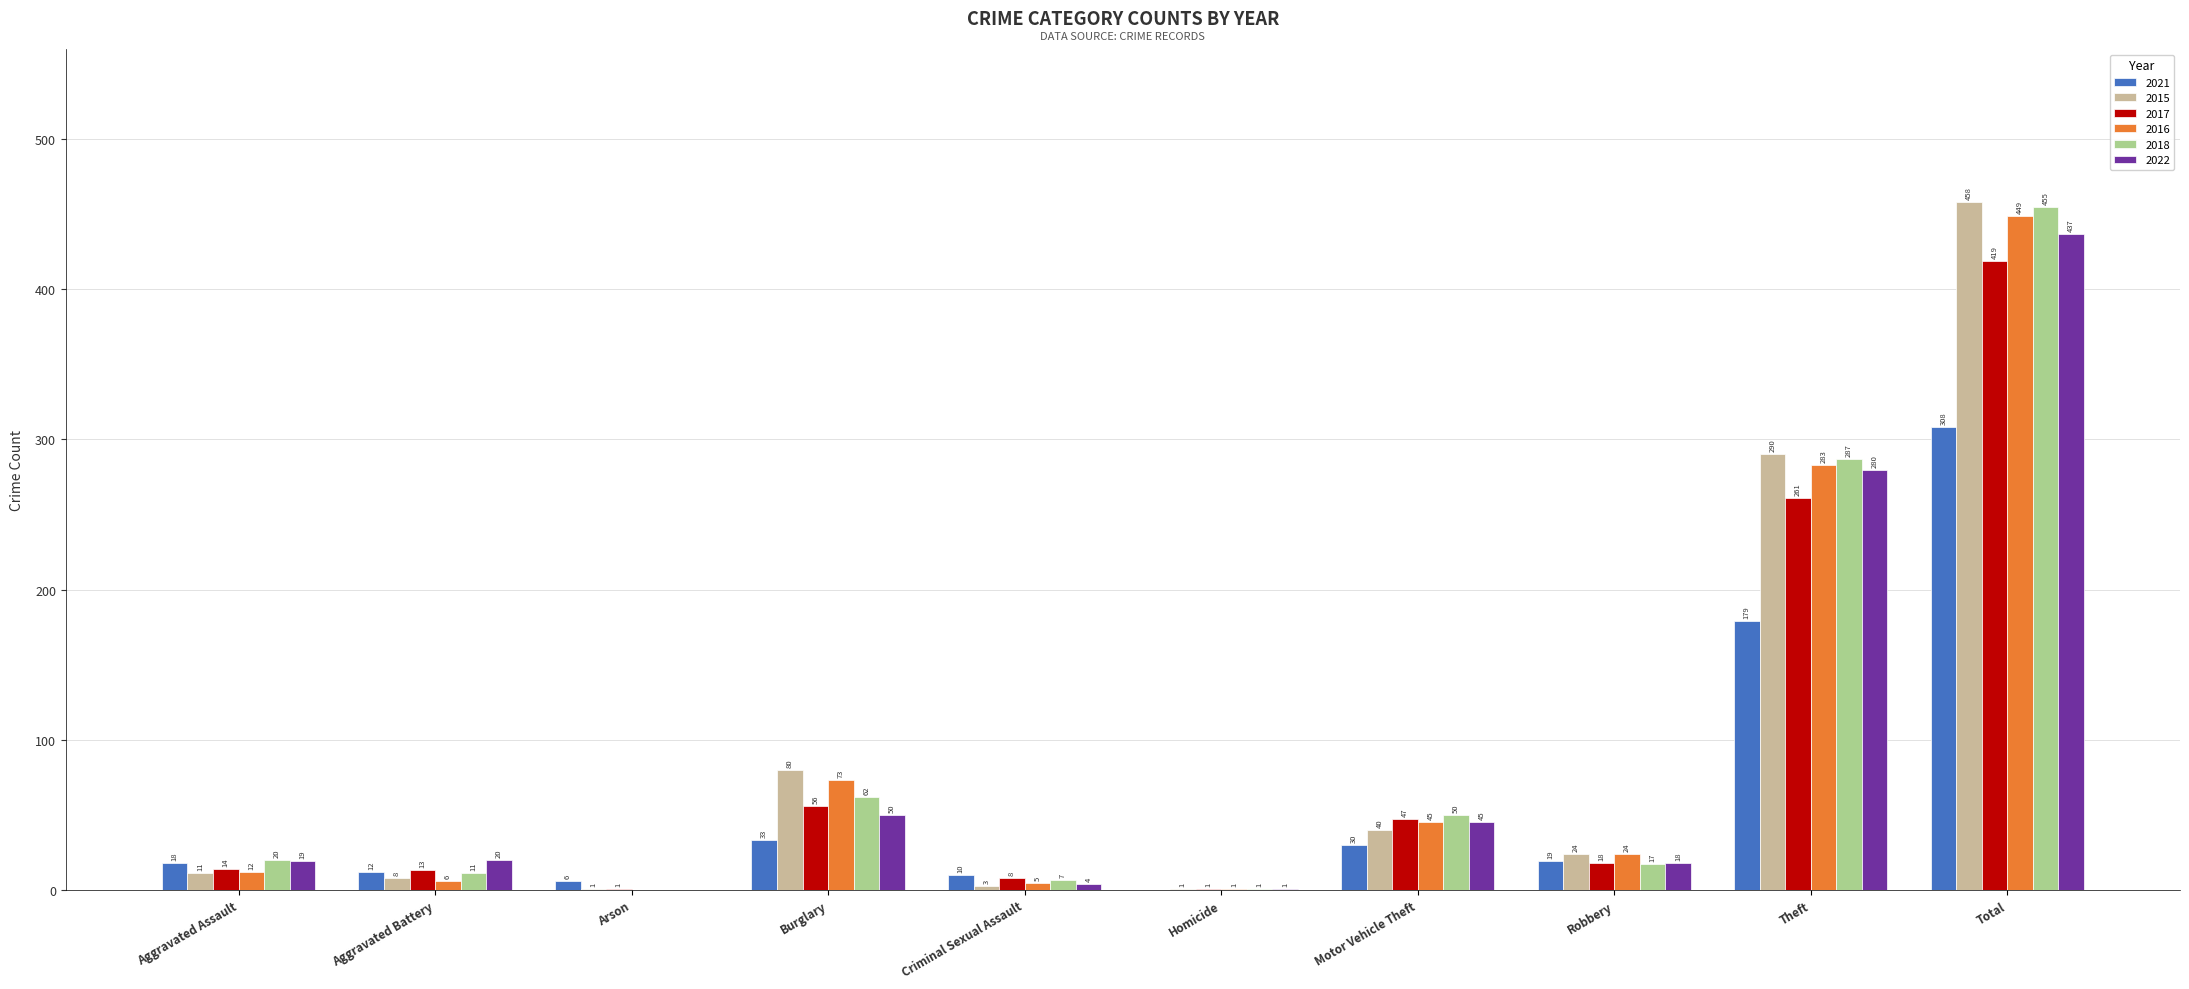

Where is 2021 nearest to the value 154?

Theft